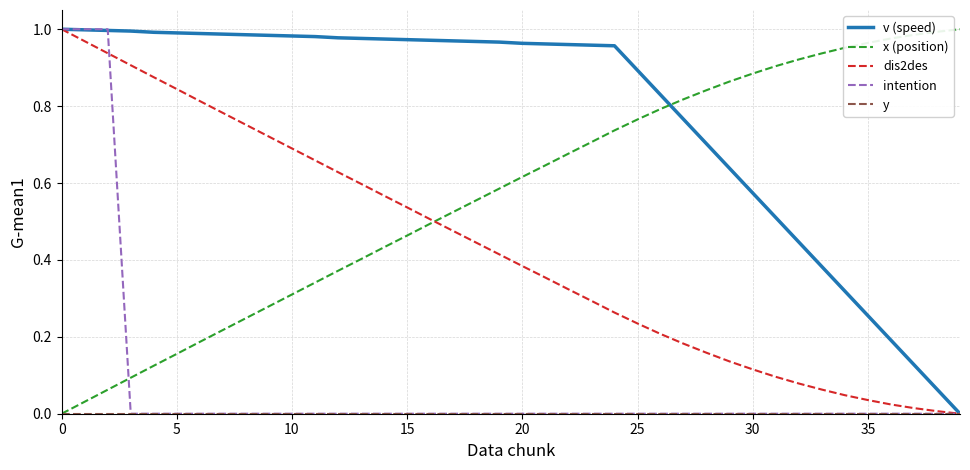

Which series has the largest total across all categories?

v (speed)